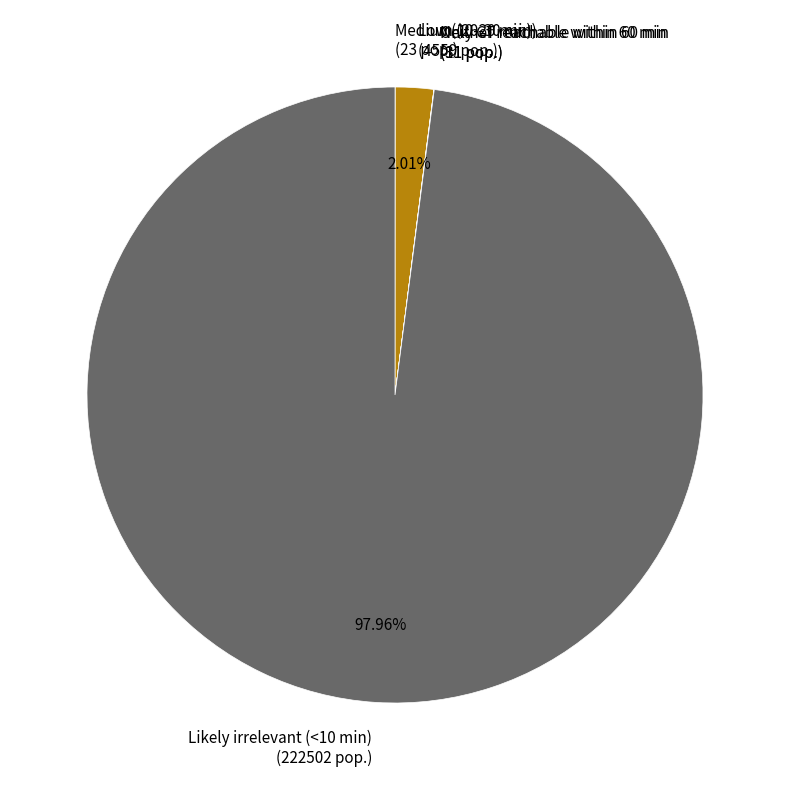

Which slice represents more than half of the pie?

Likely irrelevant (<10 min) (222502 pop.)